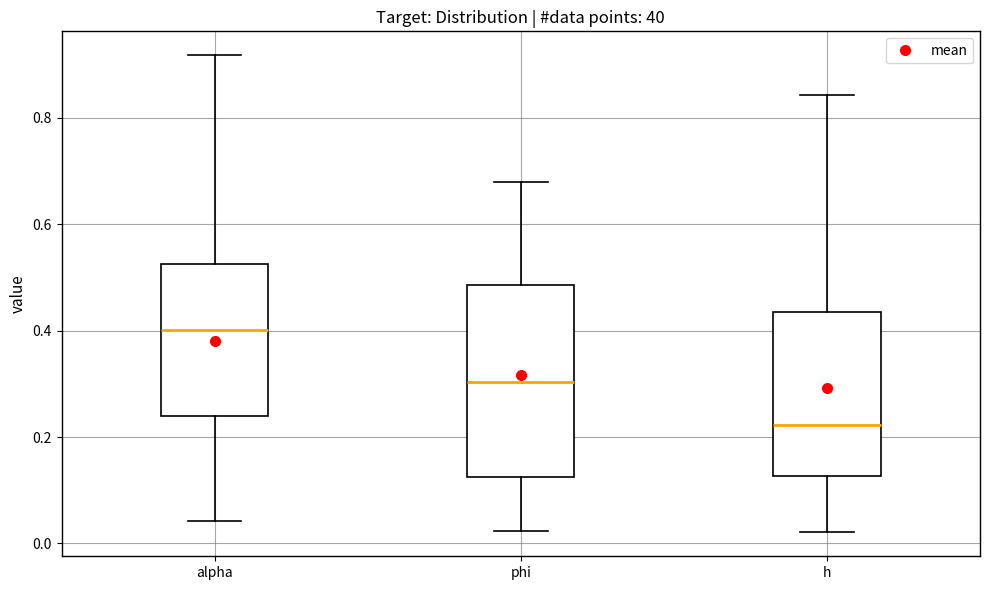

Reading left to right, read every box against the y-axis: the position of its median line, the range the box covers, and the ends of its whiskers. The values are not printed on the chart, so give them approximately, as read against the axis.

alpha: median 0.40, box 0.24 to 0.52, whiskers 0.04 to 0.92
phi: median 0.30, box 0.12 to 0.48, whiskers 0.02 to 0.68
h: median 0.22, box 0.12 to 0.44, whiskers 0.02 to 0.84